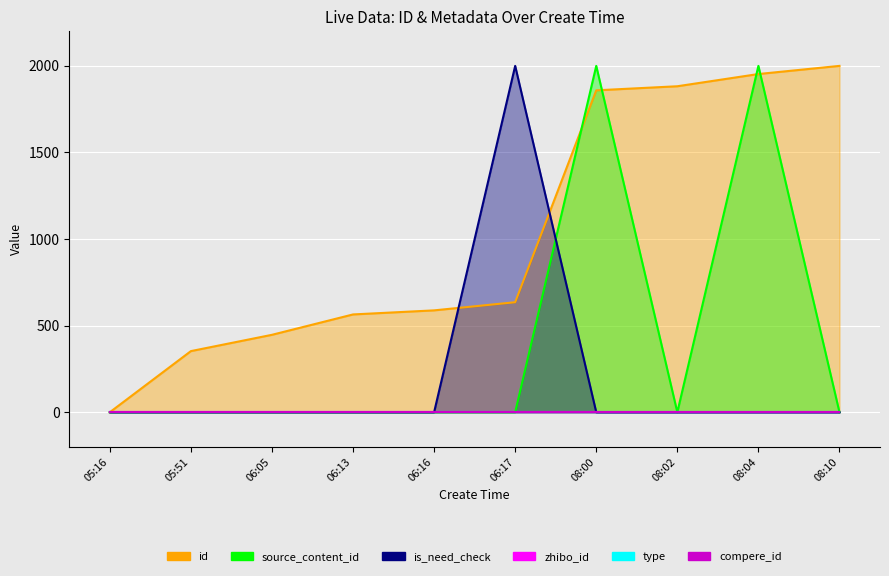

Which label corresponds to the smallest value in the chart?

05:16